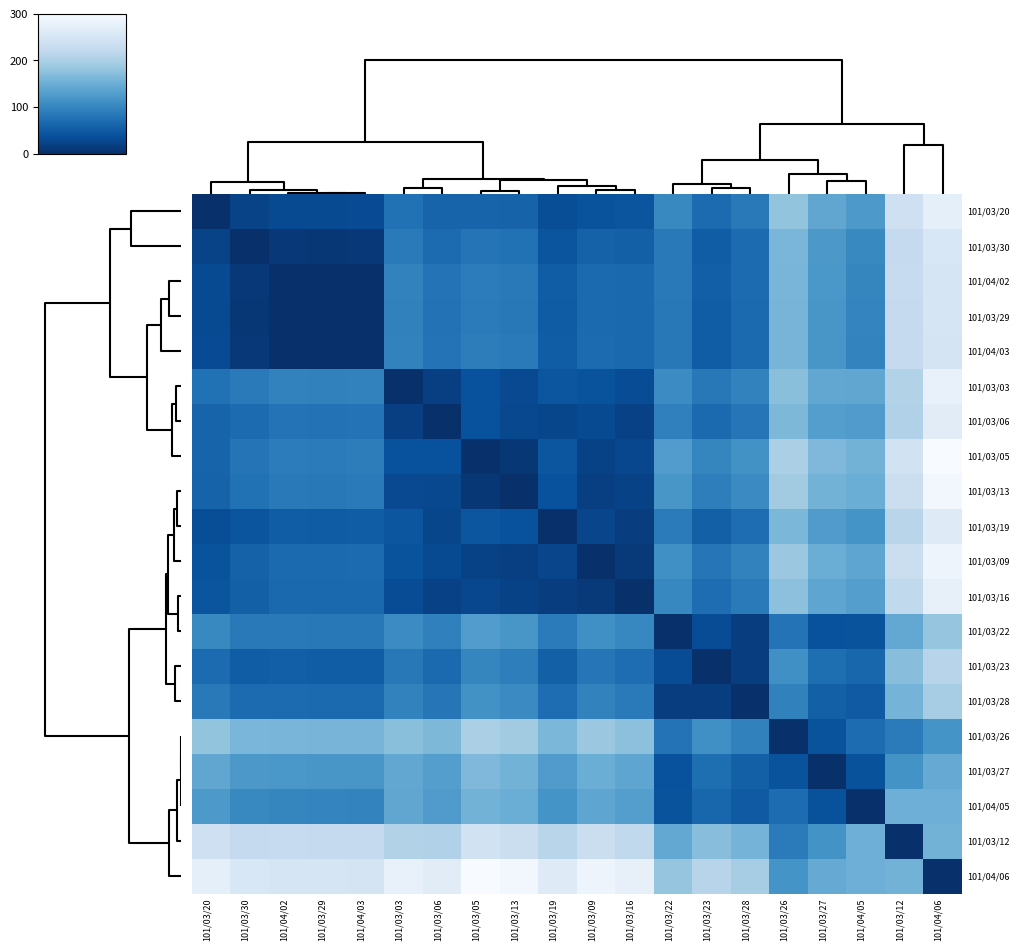

Count the number of data series in this chart.

20